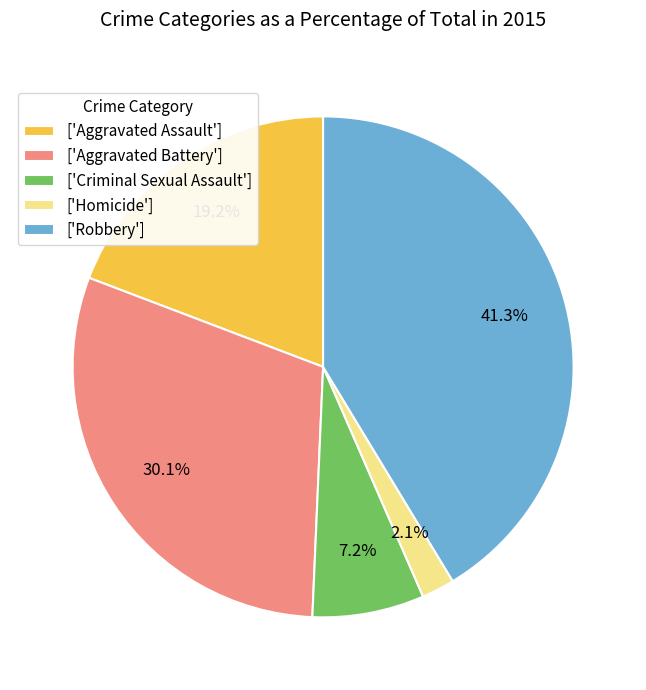

How many segments does this pie chart have?

5